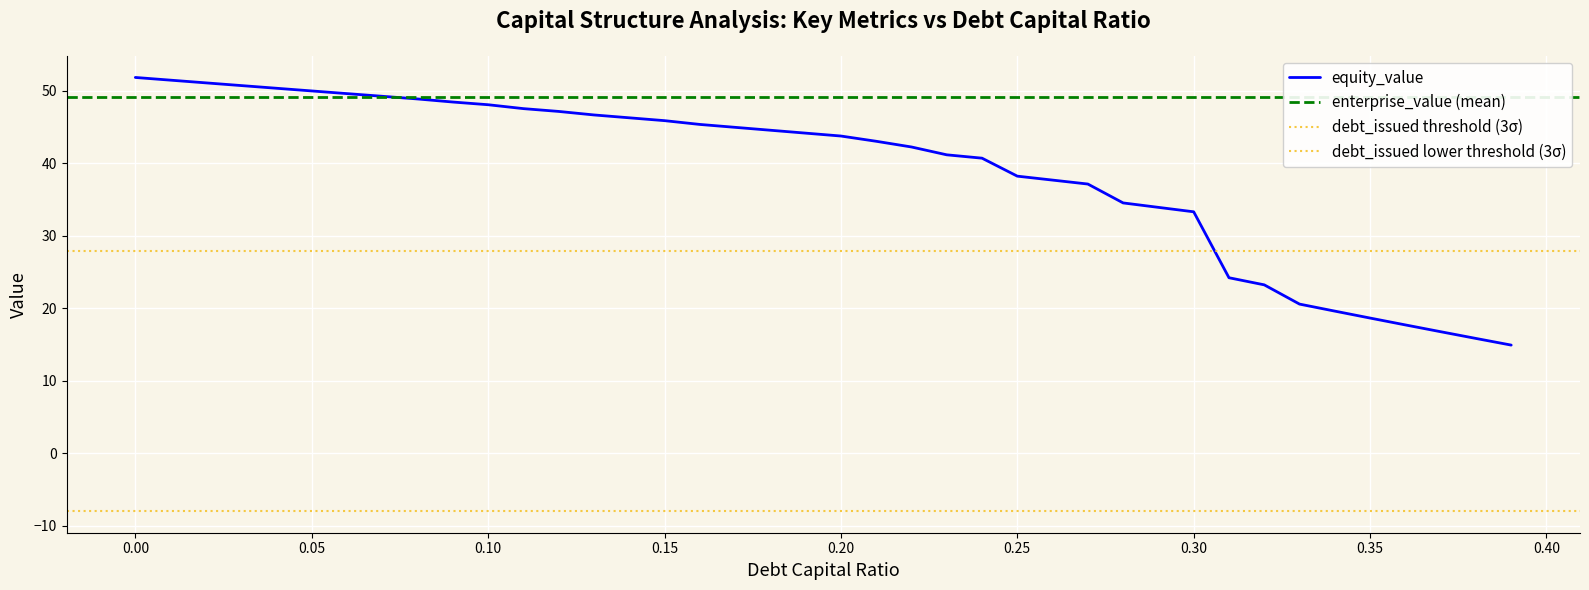

What is the value of the enterprise_value point at the 31st from the left?

48.9